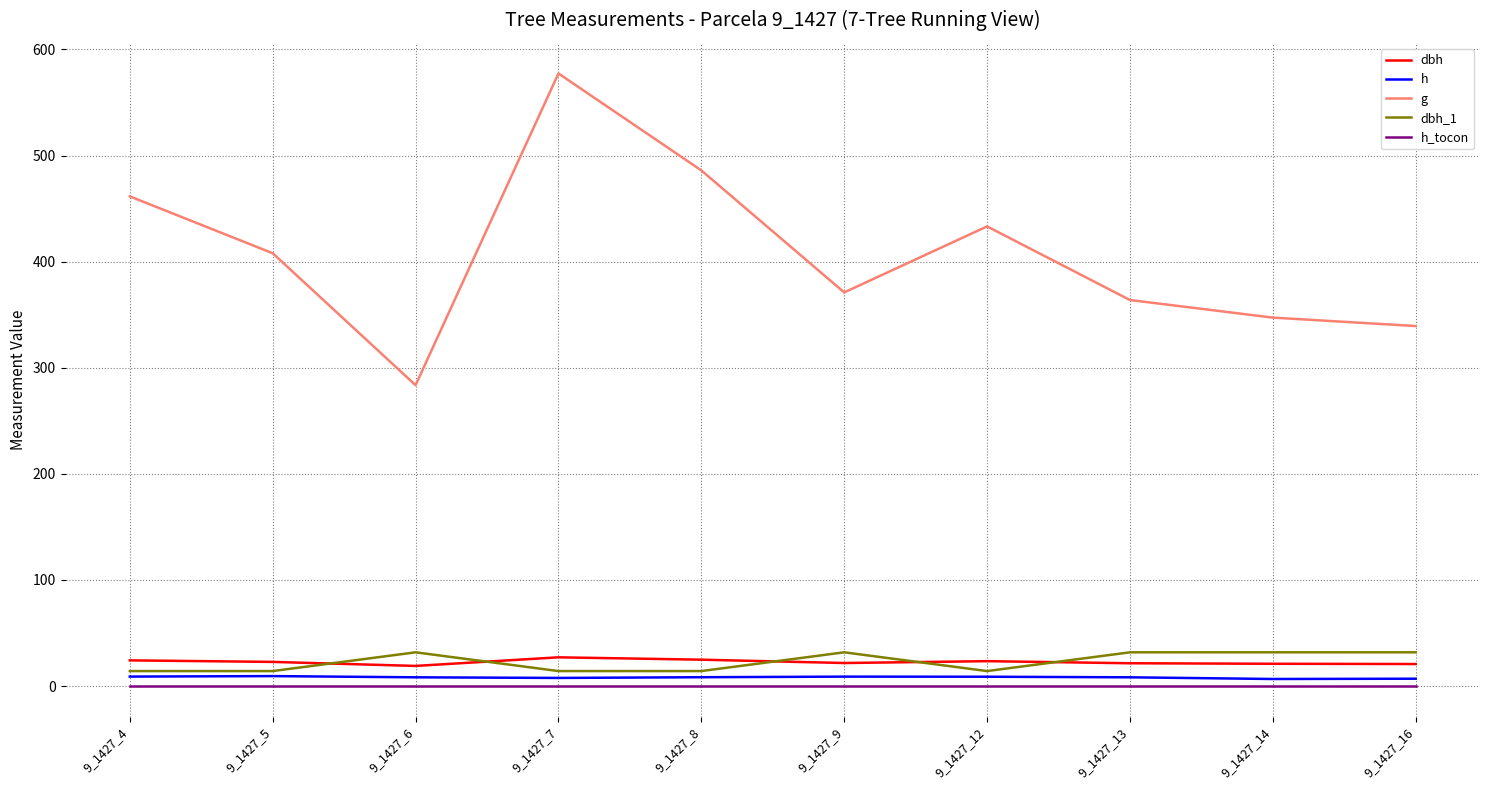

Which category has the highest value across all series?

9_1427_7